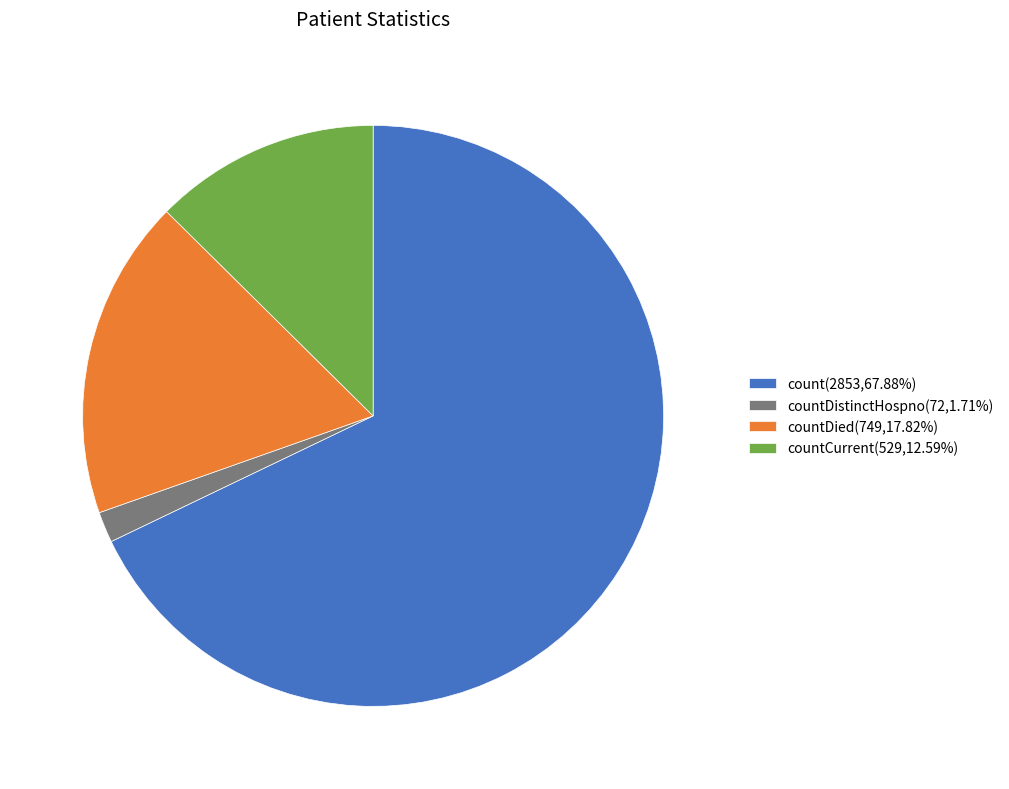

Count the number of slices in the pie.

4